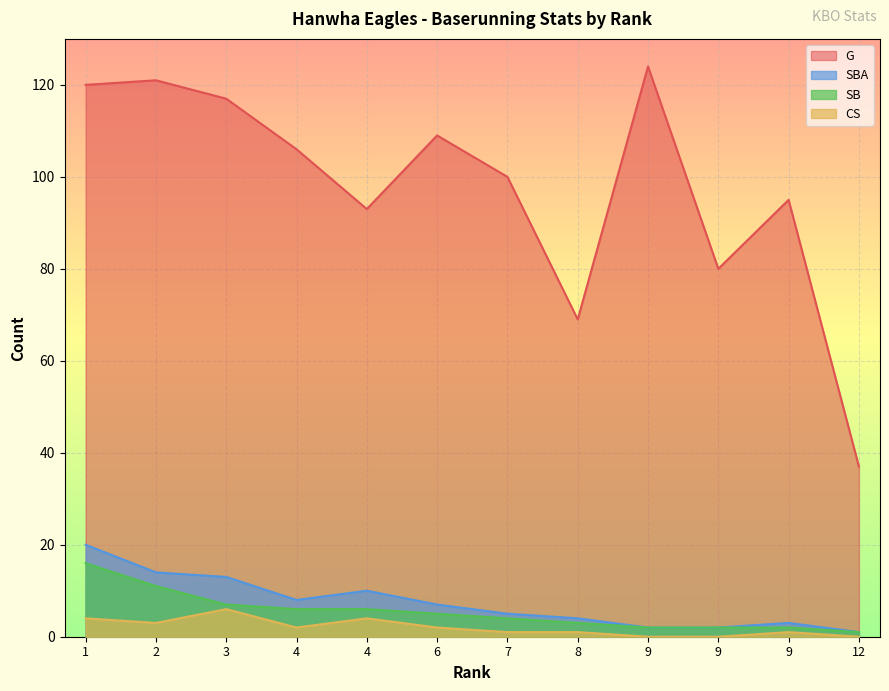

How many data points in G are less than 106?

6